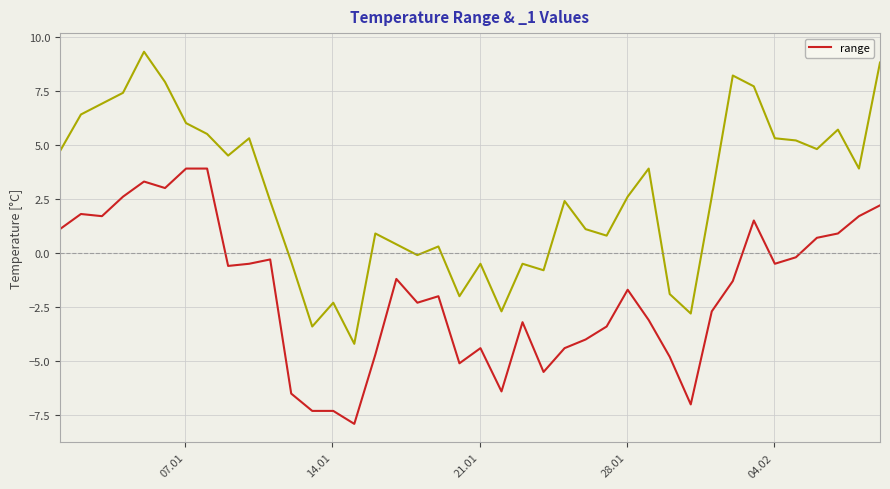

What is the maximum value for range?

3.9